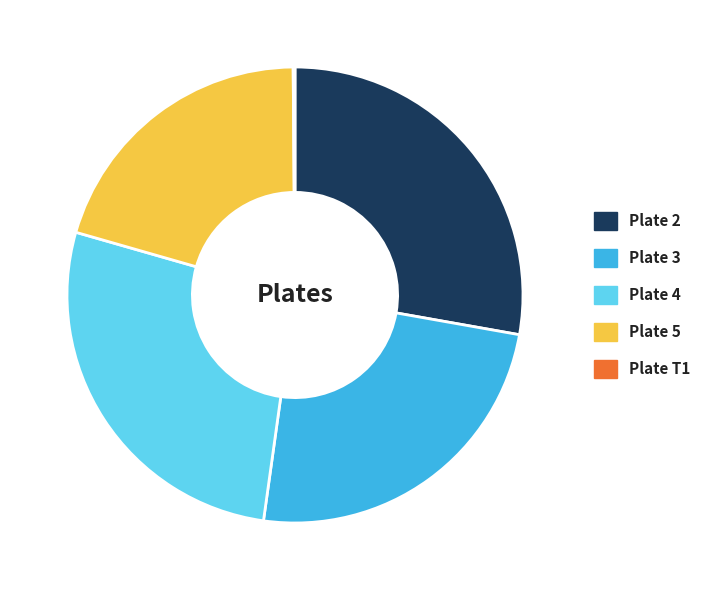

Does Plate 2 account for over 50% of the chart?

No